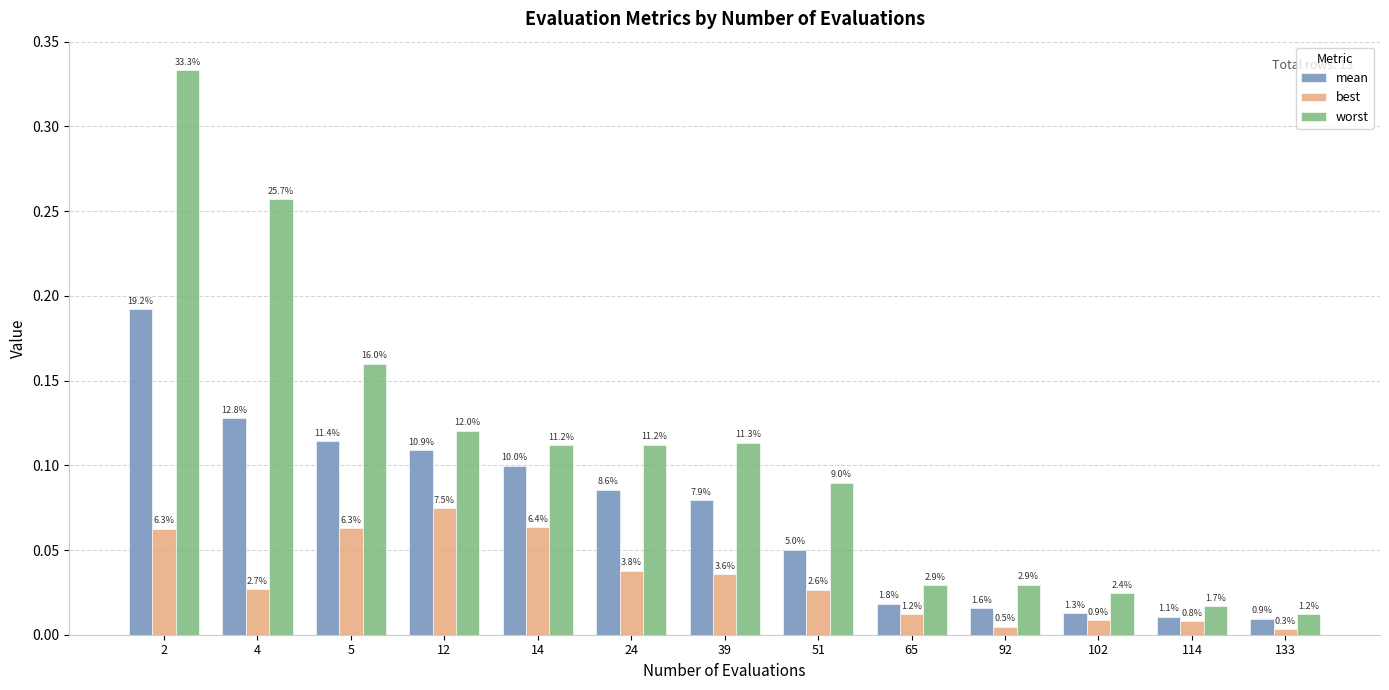

Rank the categories by worst value from lowest to highest.

133, 114, 102, 65, 92, 51, 14, 24, 39, 12, 5, 4, 2